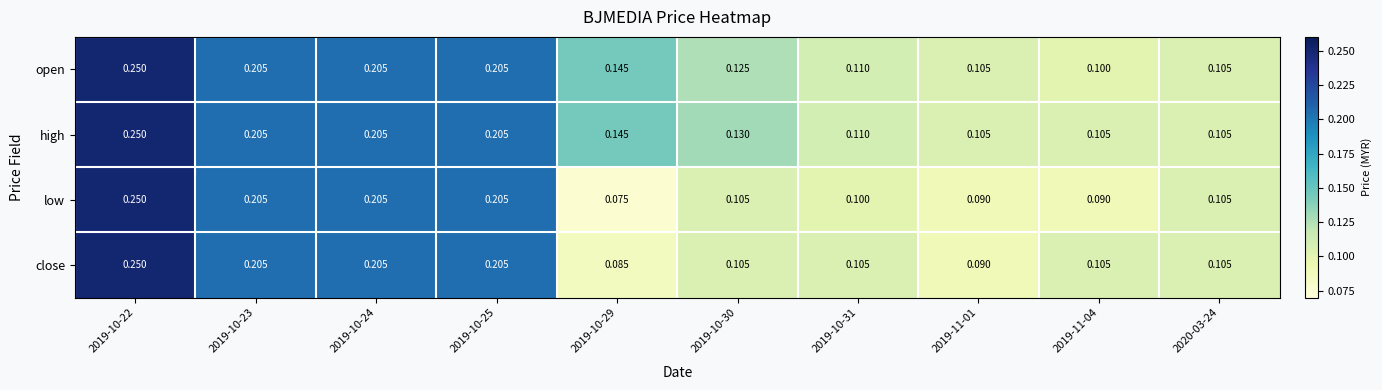

Which series has the widest spread of values?

low